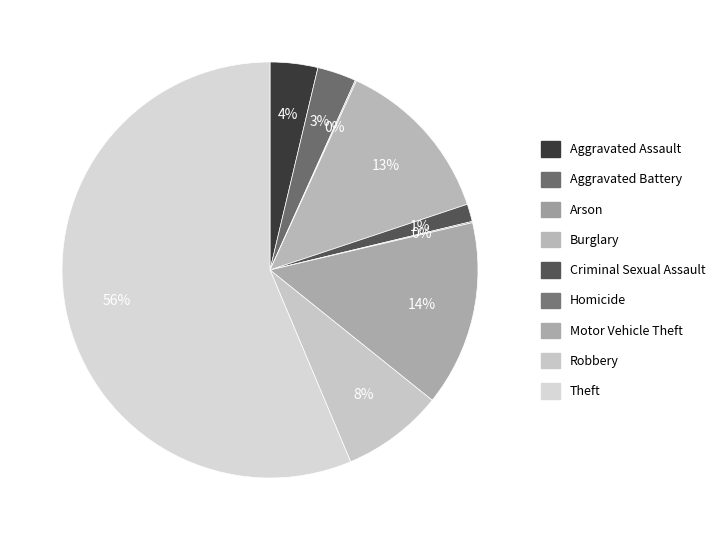

To the nearest percent, what portion does Theft represent?

56%